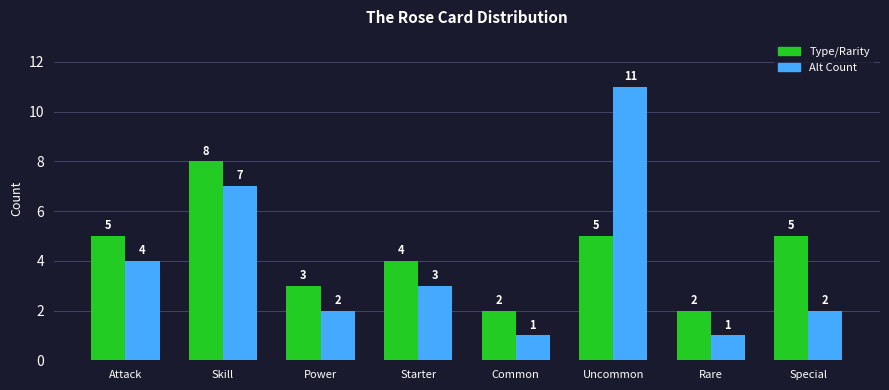

Which category has the highest value across all series?

Uncommon